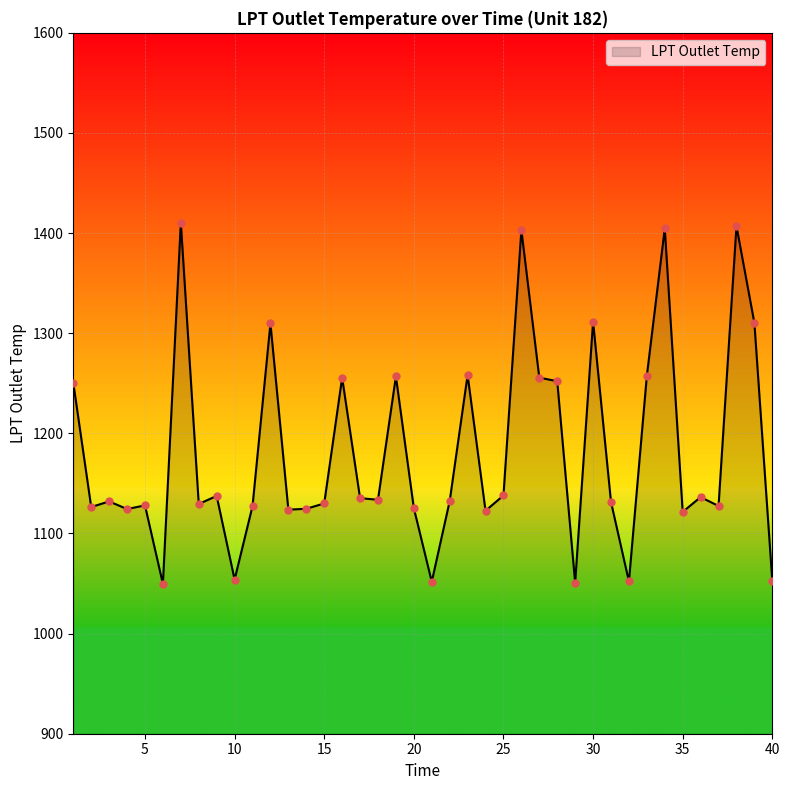

What is the minimum value shown in the chart?

1049.7